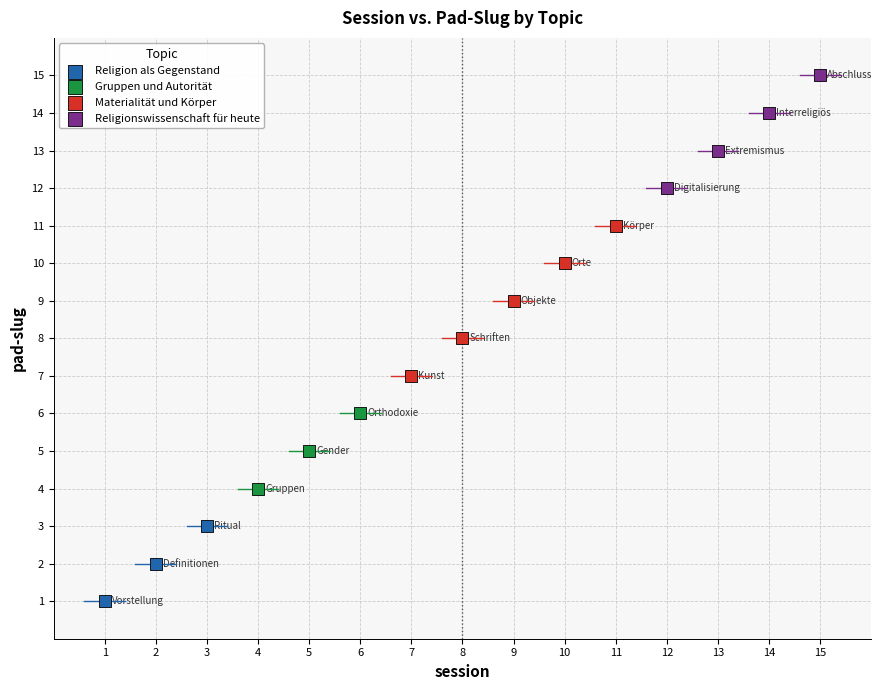

Which series has the widest spread of Y values?

Materialität und Körper